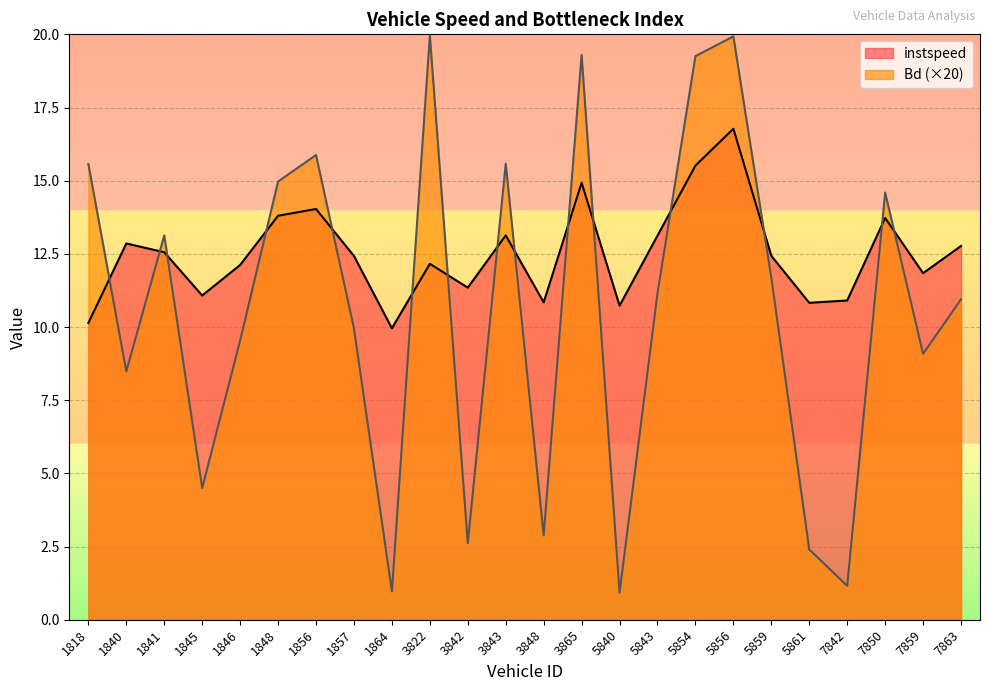

What is the highest value of the instspeed series?

16.8